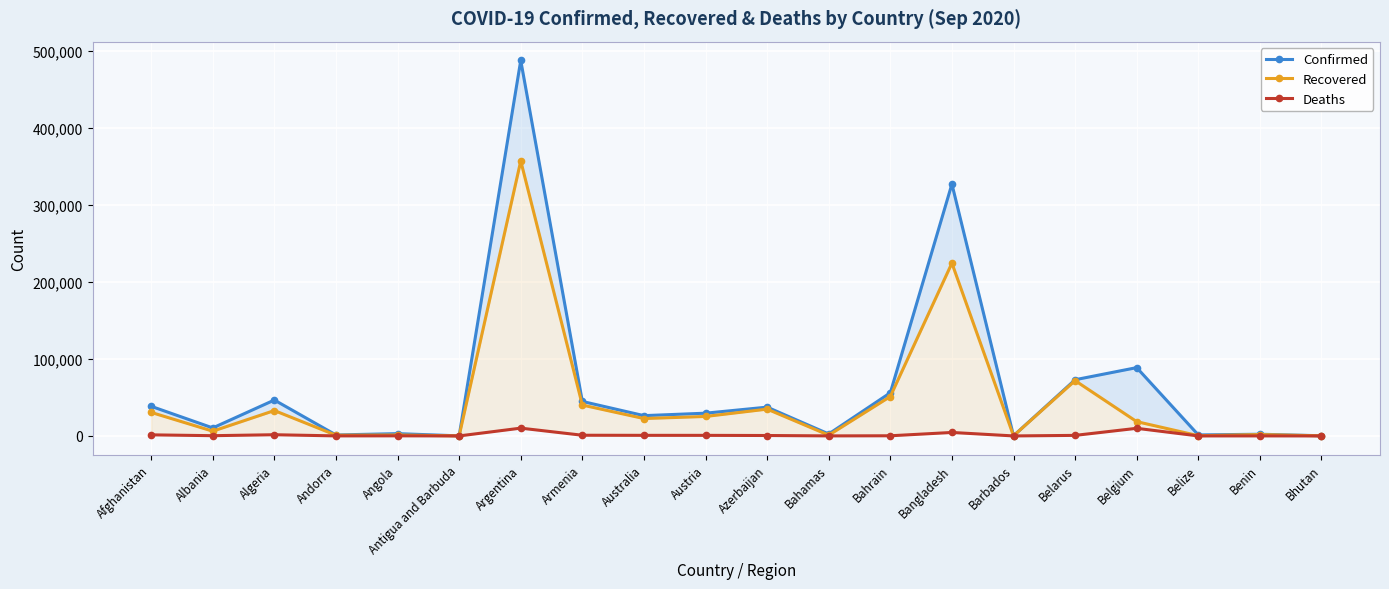

The value of Deaths at Armenia is 900. True or false?

True